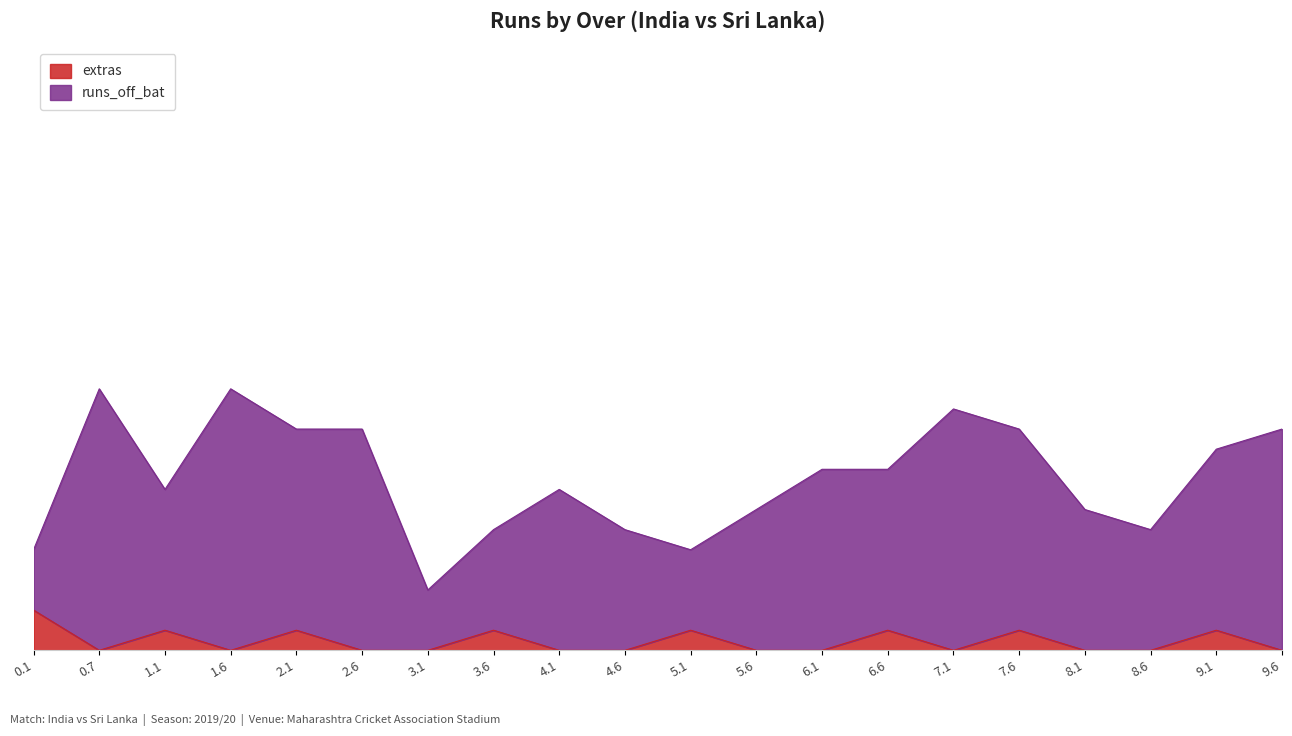

True or false: runs_off_bat has more than 0 points higher than both neighbors.

True